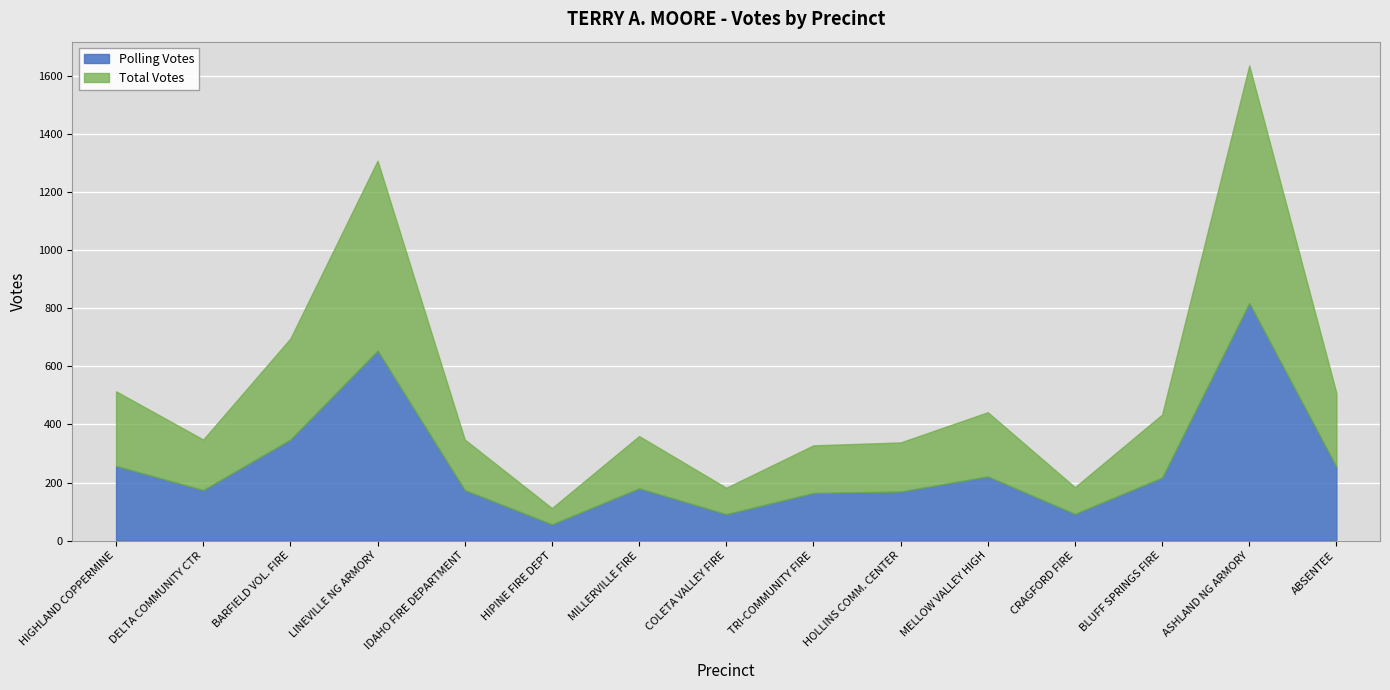

What is the label of the 4th point from the left?

LINEVILLE NG ARMORY